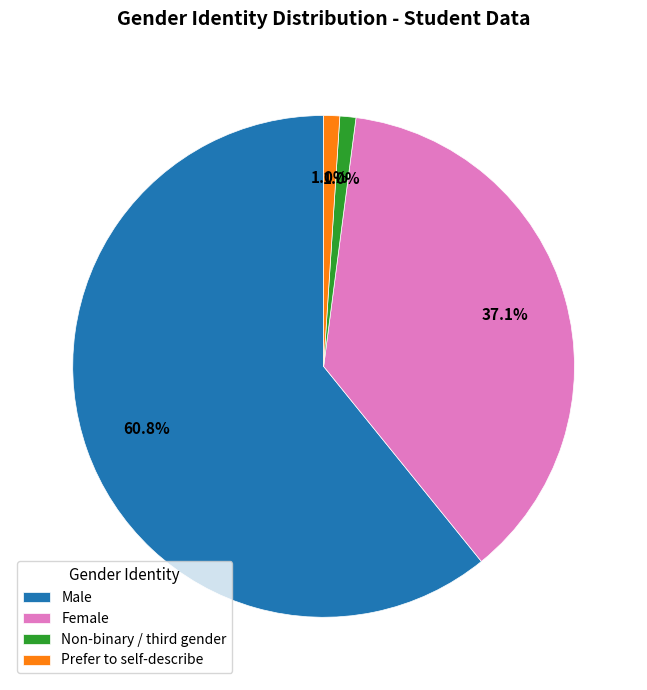

Which category accounts for the majority?

Male